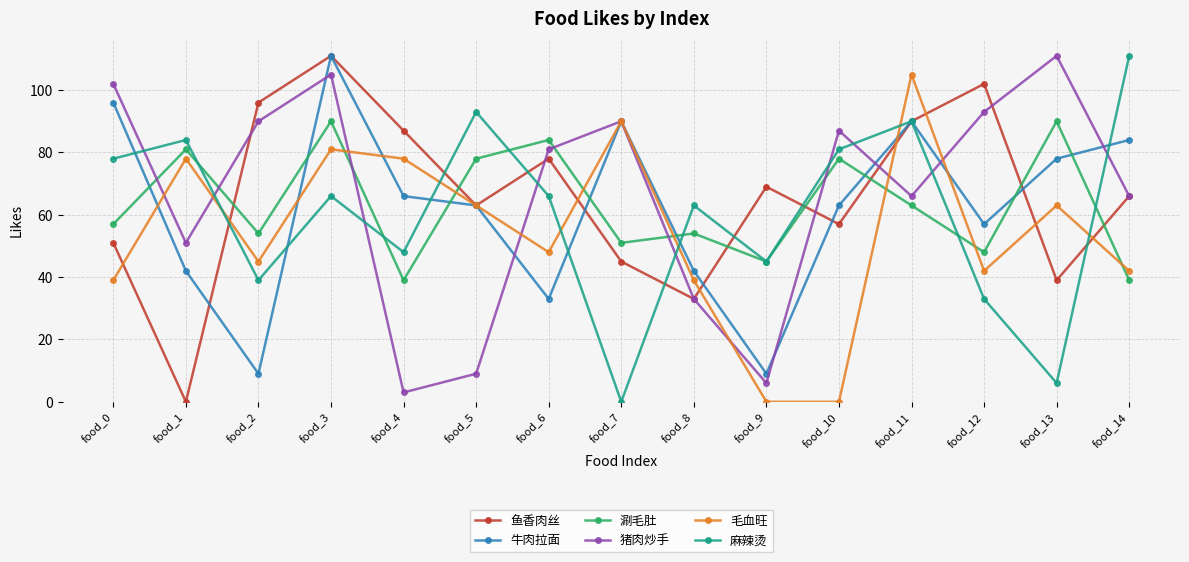

Does the chart have visible grid lines?

Yes